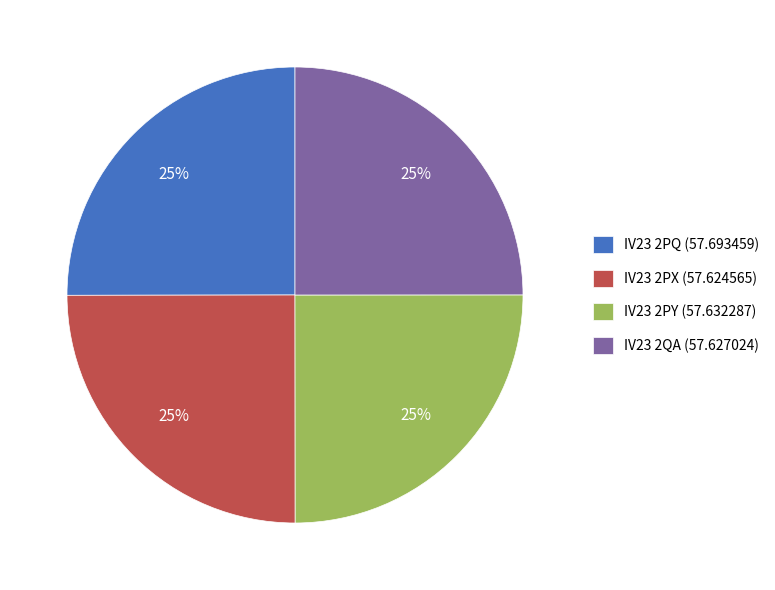

Approximately how many times larger is the value at IV23 2PY compared to IV23 2PQ?

1.0